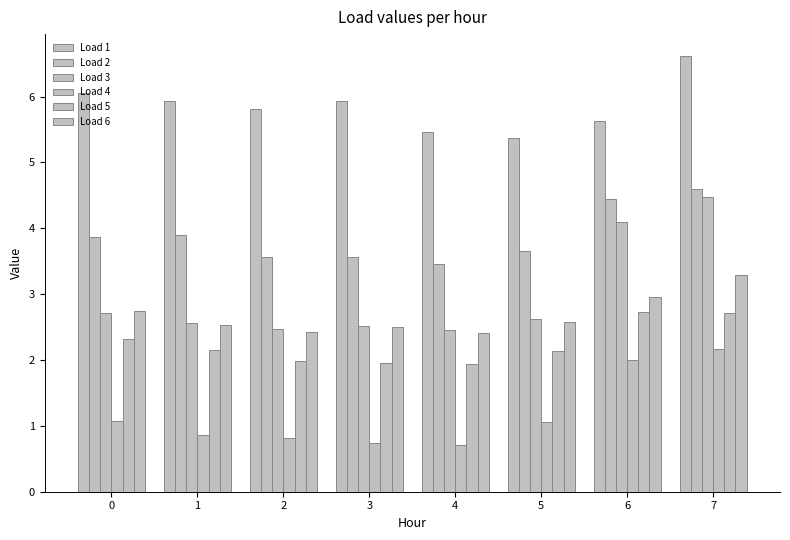

What is the maximum value shown in the chart?

6.6